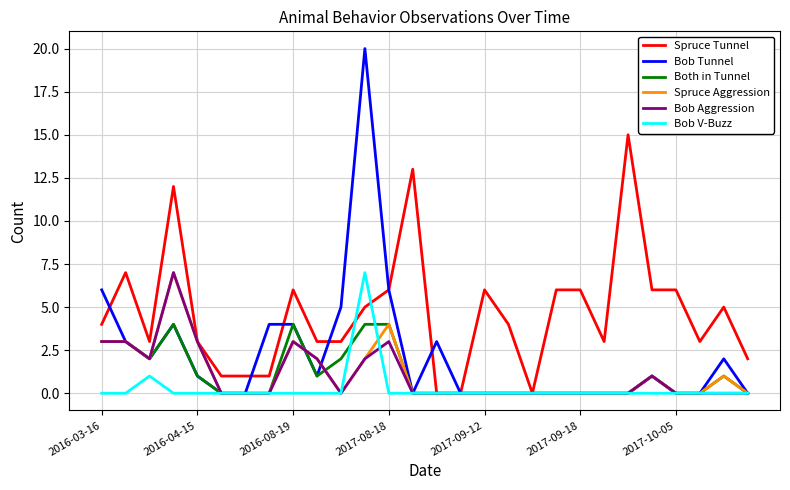

Reading left to right, list all the values displayed in this chart.

Spruce Tunnel: 4	7	3	12	3	1	1	1	6	3	3	5	6	13	0	0	6	4	0	6	6	3	15	6	6	3	5	2
Bob Tunnel: 6	3	2	4	1	0	0	4	4	1	5	20	6	0	3	0	0	0	0	0	0	0	0	1	0	0	2	0
Both in Tunnel: 3	3	2	4	1	0	0	0	4	1	2	4	4	0	0	0	0	0	0	0	0	0	0	1	0	0	1	0
Spruce Aggression: 3	3	2	7	3	0	0	0	3	2	0	2	4	0	0	0	0	0	0	0	0	0	0	1	0	0	1	0
Bob Aggression: 3	3	2	7	3	0	0	0	3	2	0	2	3	0	0	0	0	0	0	0	0	0	0	1	0	0	0	0
Bob V-Buzz: 0	0	1	0	0	0	0	0	0	0	0	7	0	0	0	0	0	0	0	0	0	0	0	0	0	0	0	0